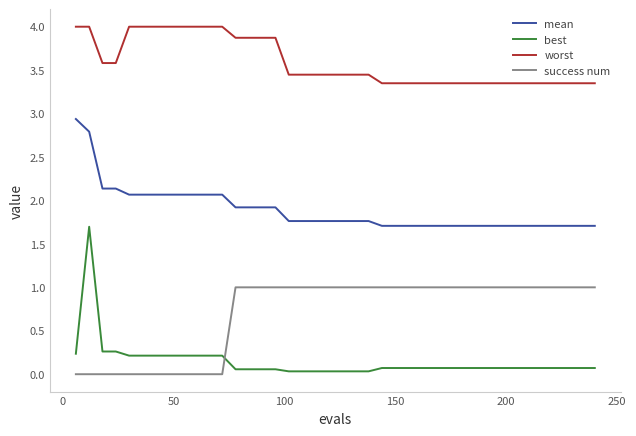

Which series has the widest spread of values?

best